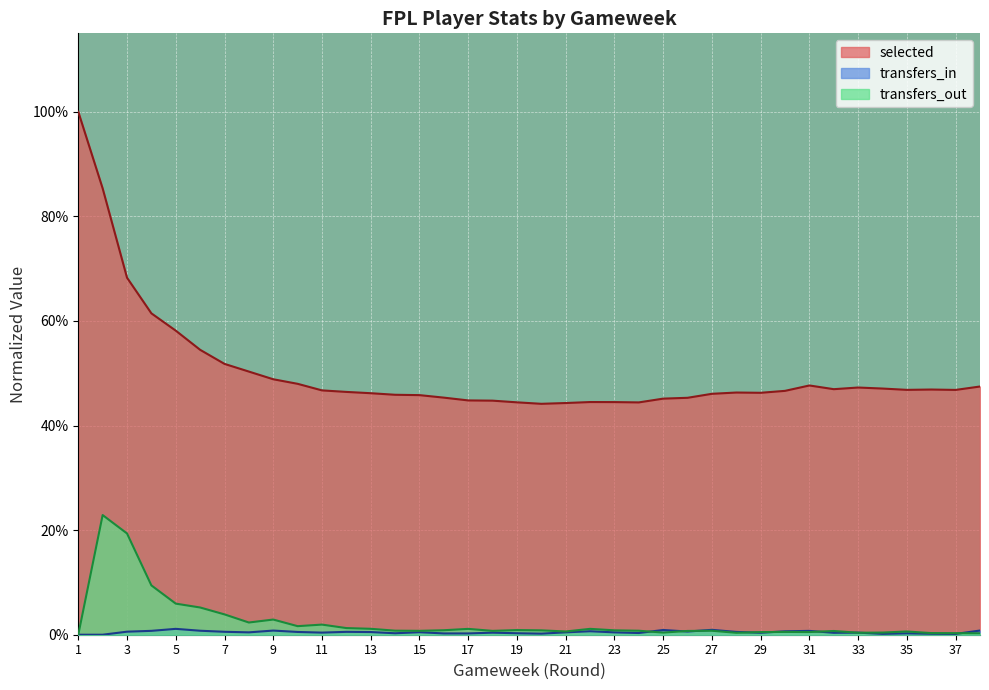

How many times do transfers_in and transfers_out cross each other?

9